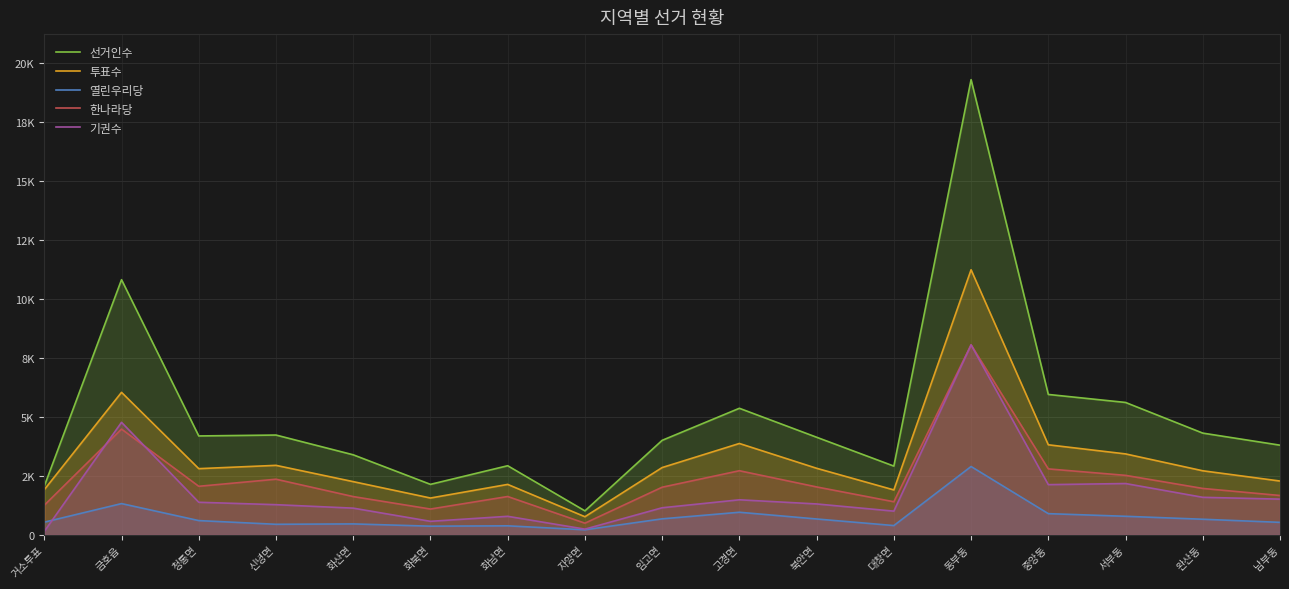

Which category has the highest value in the 한나라당 series?

동부동